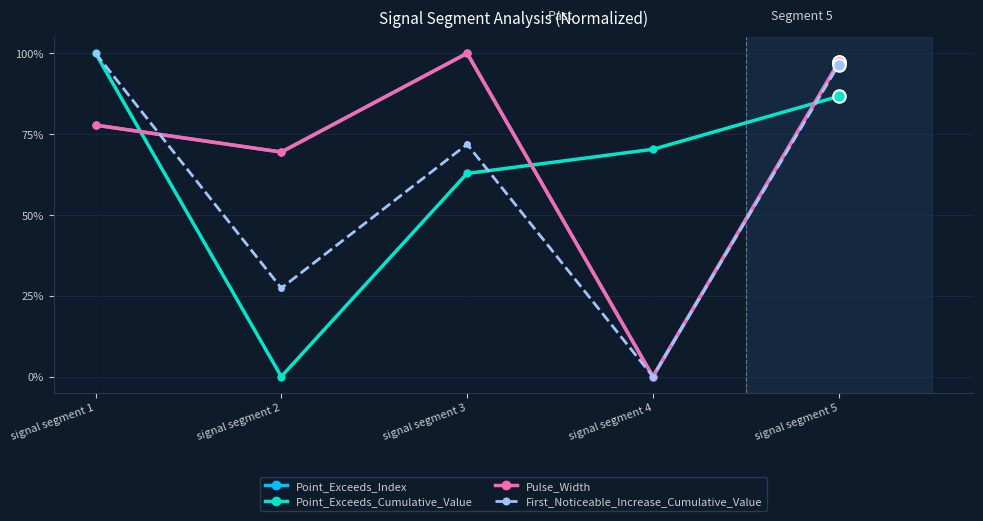

Is this an area chart (filled region under the line)?

No